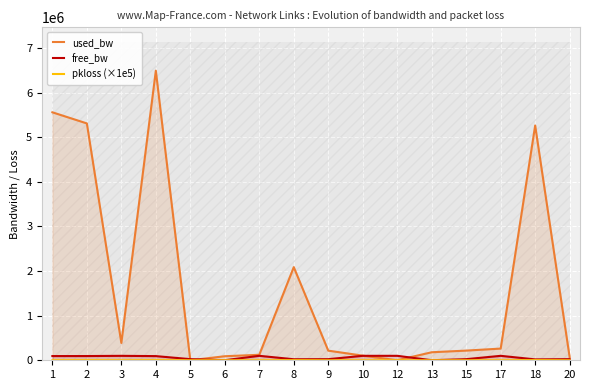

Which has a higher value, 12 or 5?

12